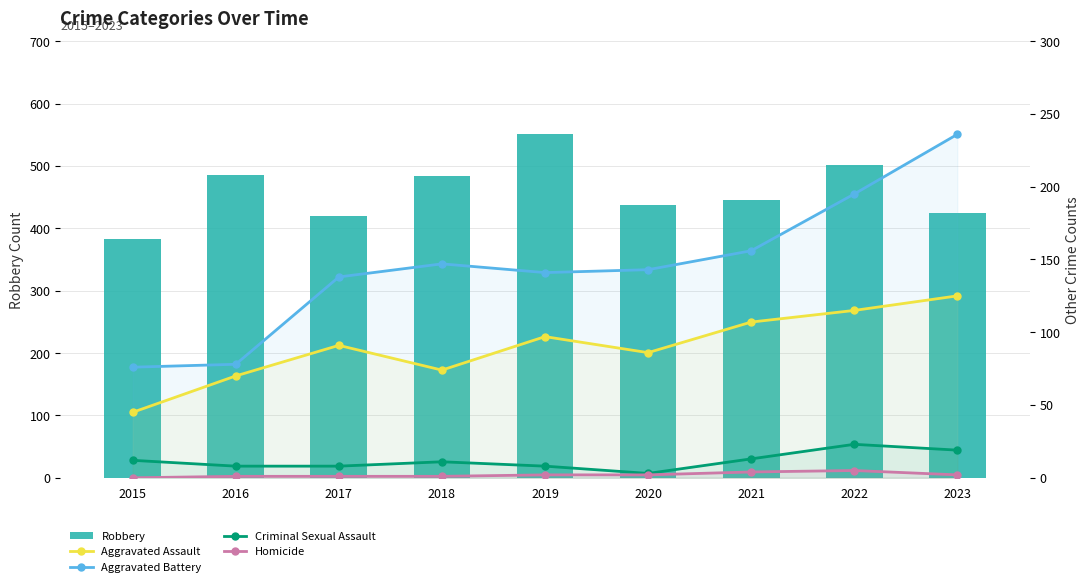

The value of Homicide at 2018 is 1. True or false?

True